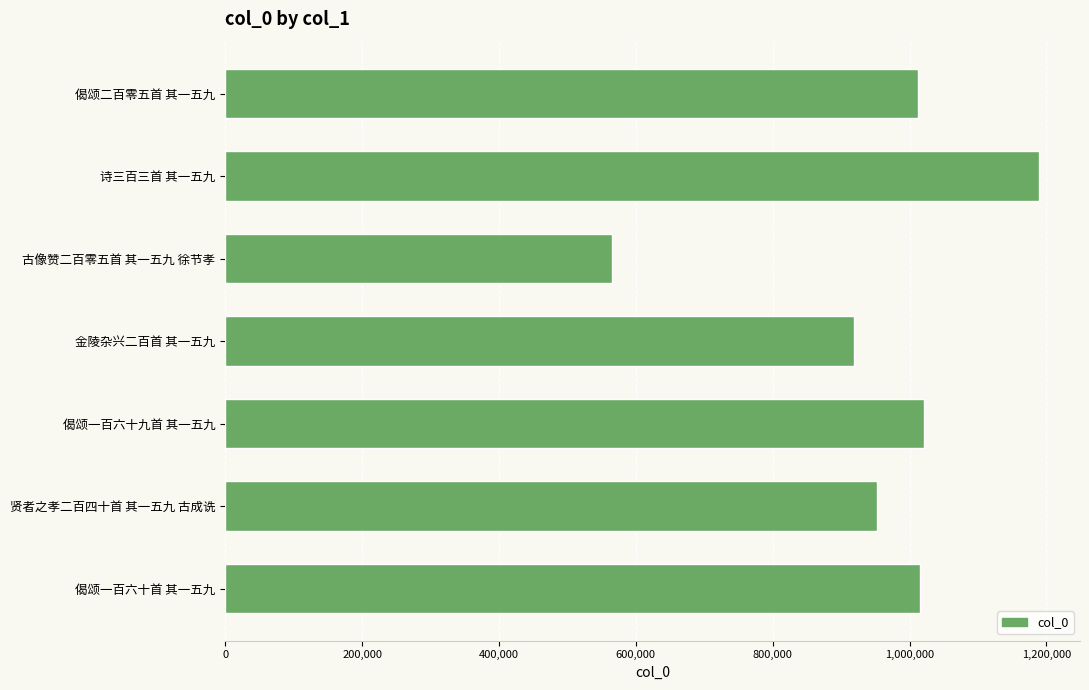

Where is the data nearest to the value 877505?

金陵杂兴二百首 其一五九